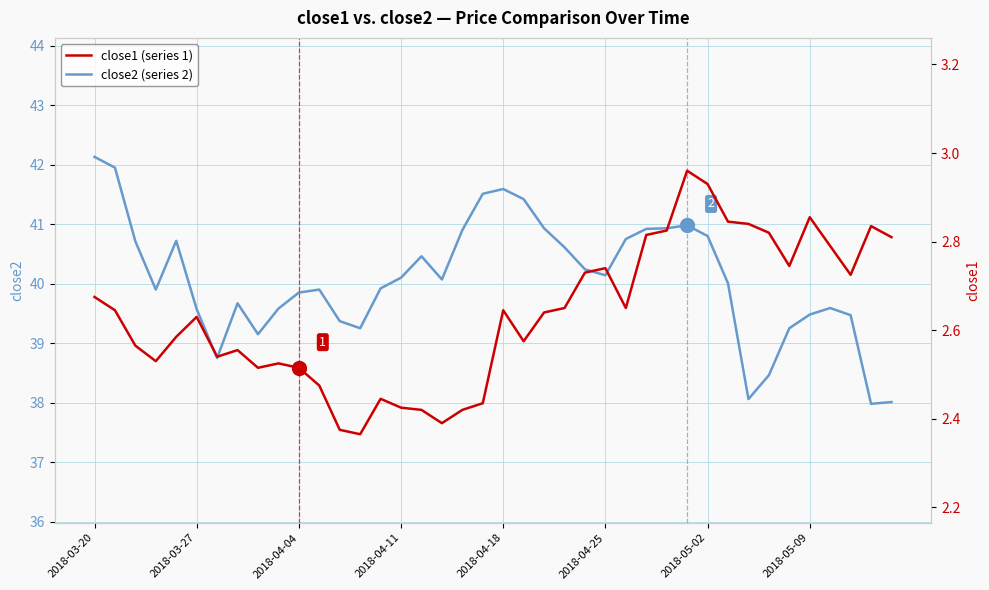

What is the minimum value for close2 (series 2)?

38.0